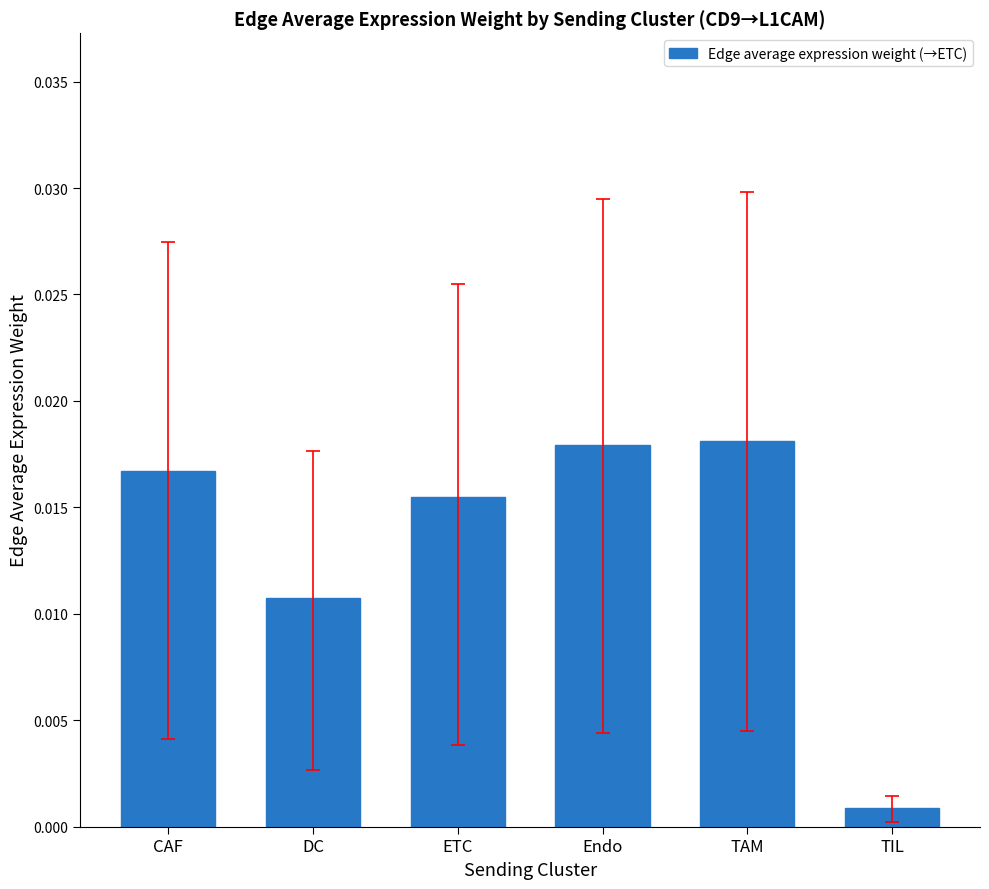

At which category does the chart reach its minimum across all series?

TIL